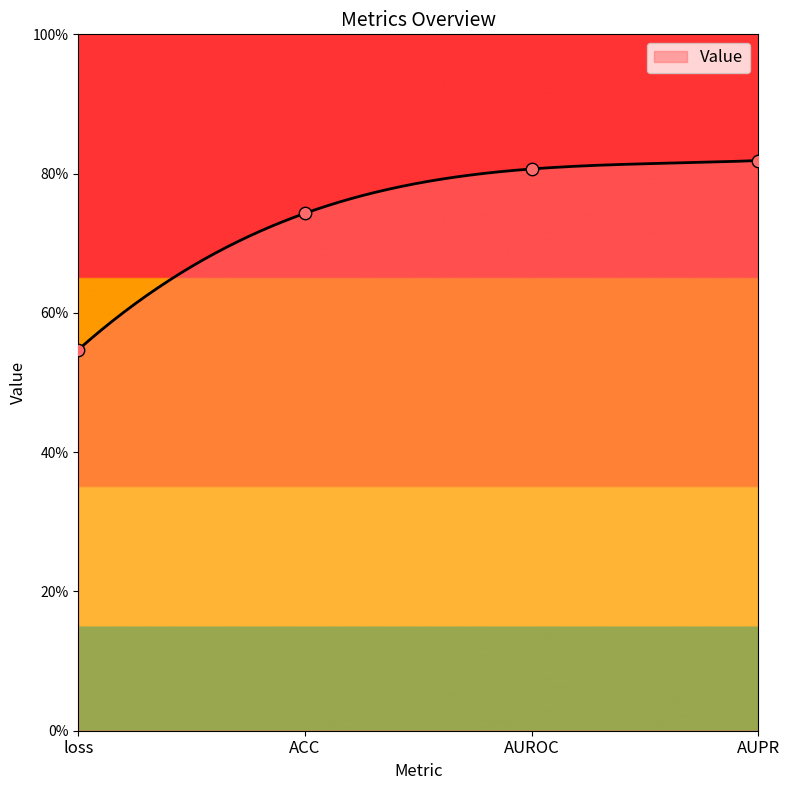

Which has a higher value, loss or AUPR?

AUPR